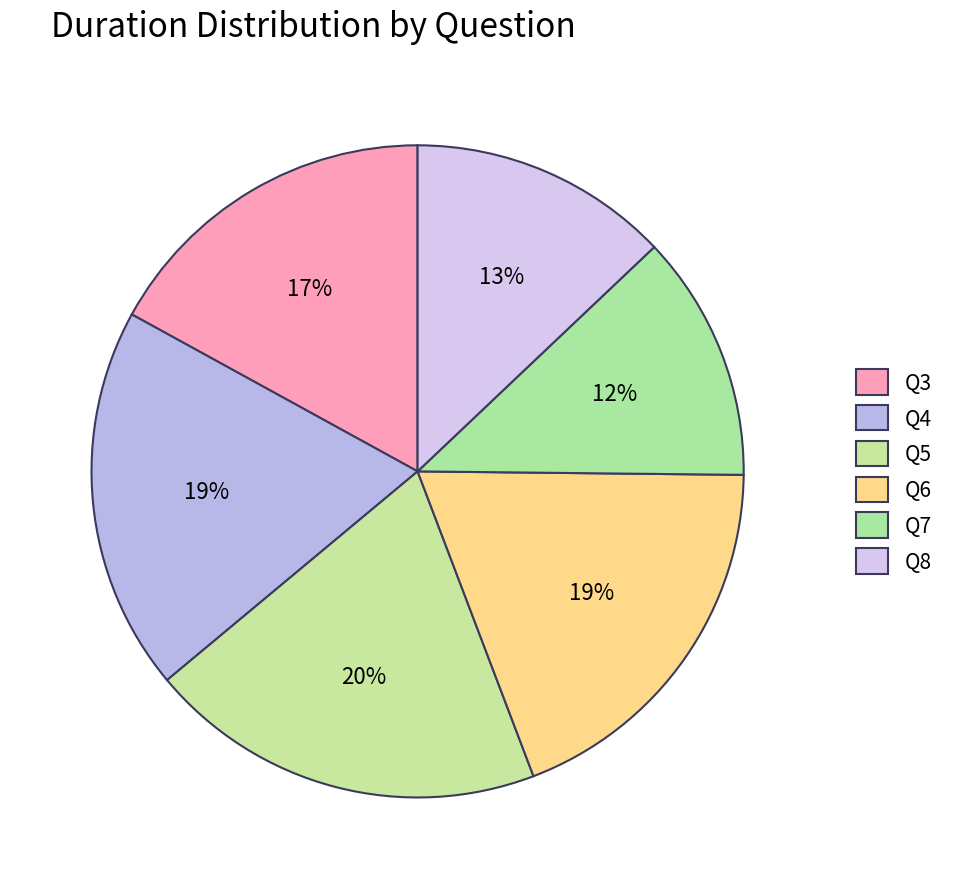

Is Q6 the majority of the pie?

No